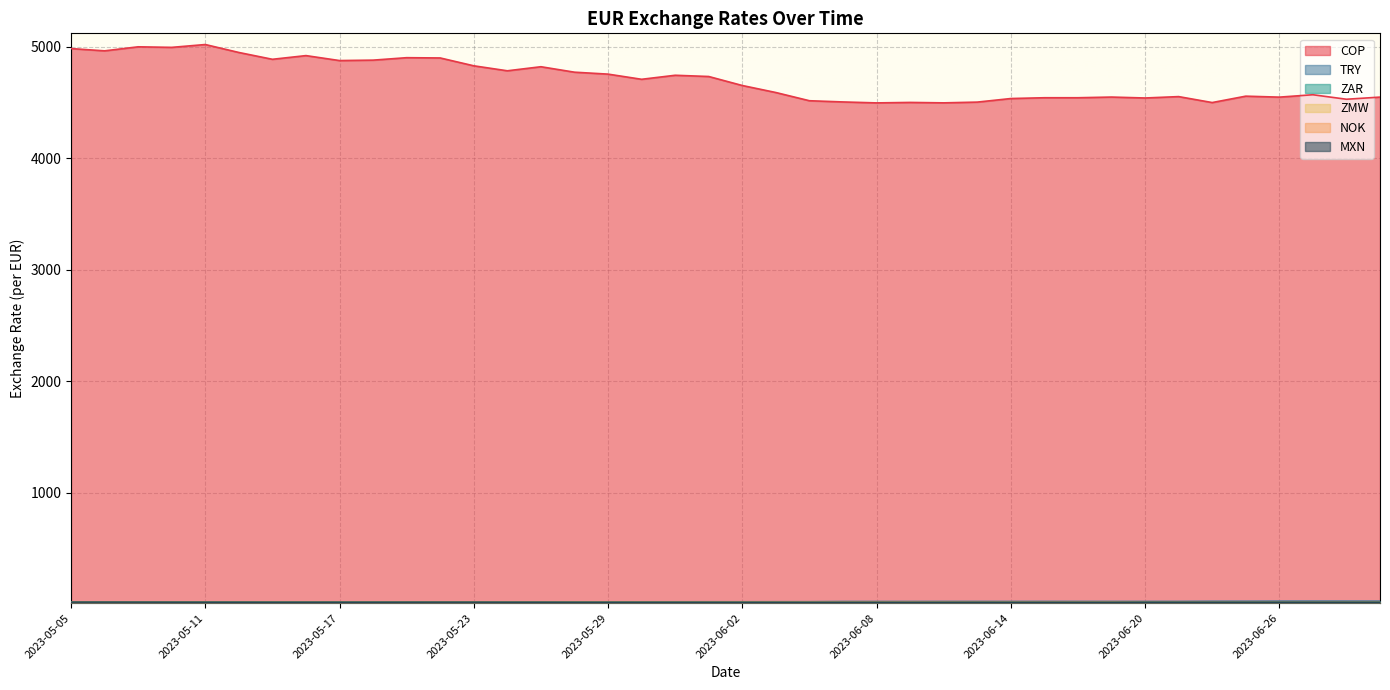

What is the spread (max minus min) of values at 2023-06-07?

4492.3